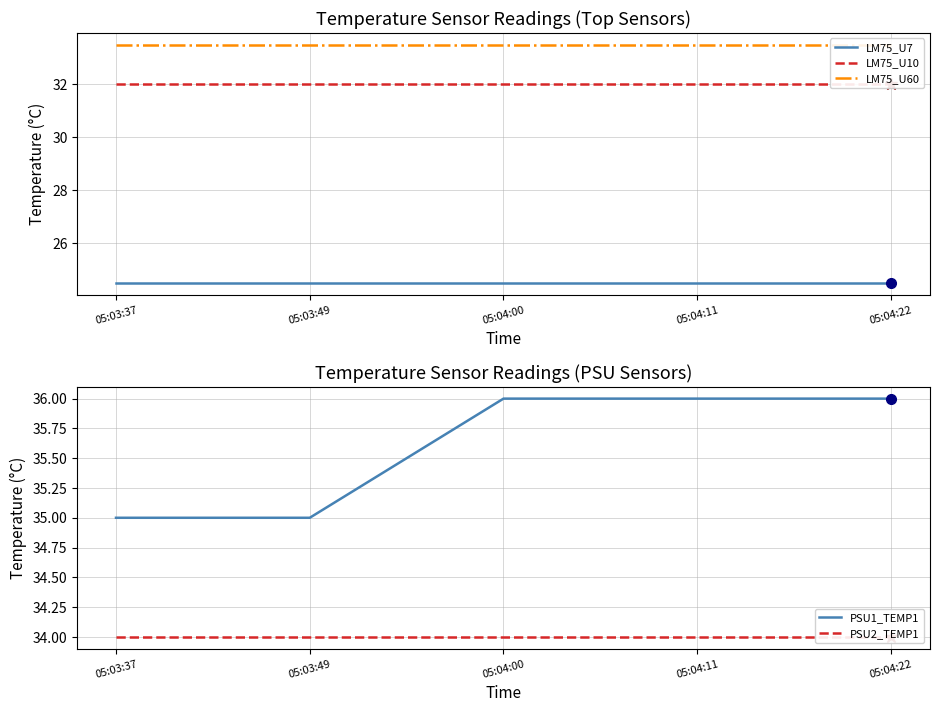

Reading left to right, list all the values displayed in this chart.

LM75_U7: 05:03:37=24.5	05:03:49=24.5	05:04:00=24.5	05:04:11=24.5	05:04:22=24.5
LM75_U10: 05:03:37=32.0	05:03:49=32.0	05:04:00=32.0	05:04:11=32.0	05:04:22=32.0
LM75_U60: 05:03:37=33.5	05:03:49=33.5	05:04:00=33.5	05:04:11=33.5	05:04:22=33.5
PSU1_TEMP1: 05:03:37=35.0	05:03:49=35.0	05:04:00=36.0	05:04:11=36.0	05:04:22=36.0
PSU2_TEMP1: 05:03:37=34.0	05:03:49=34.0	05:04:00=34.0	05:04:11=34.0	05:04:22=34.0